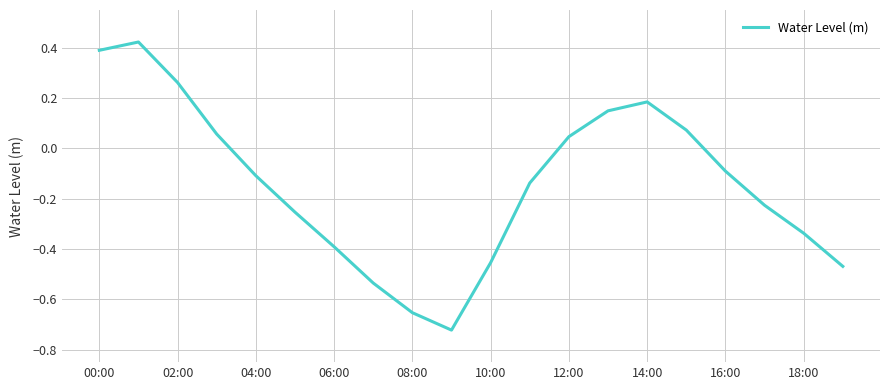

What is the difference between the maximum and minimum values?

1.1